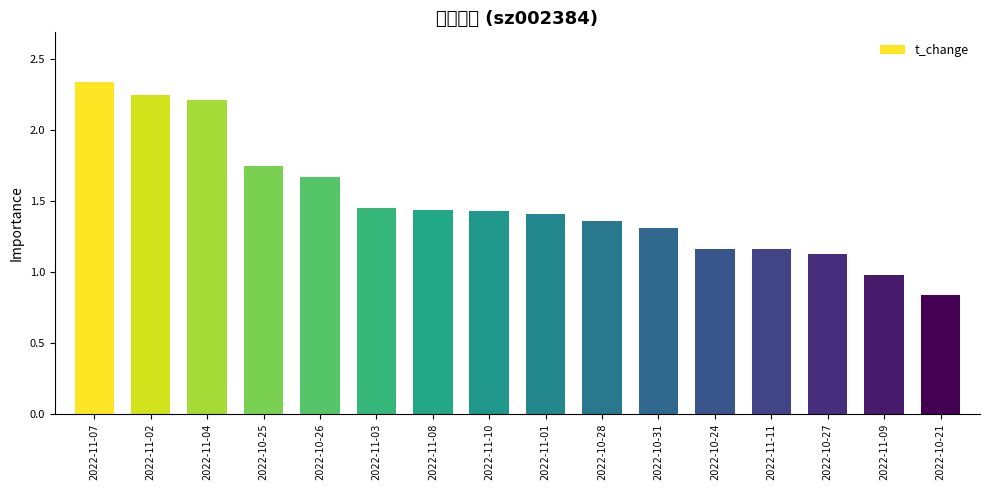

The chart shows a value of 0.5 at 2022-10-24. True or false?

False